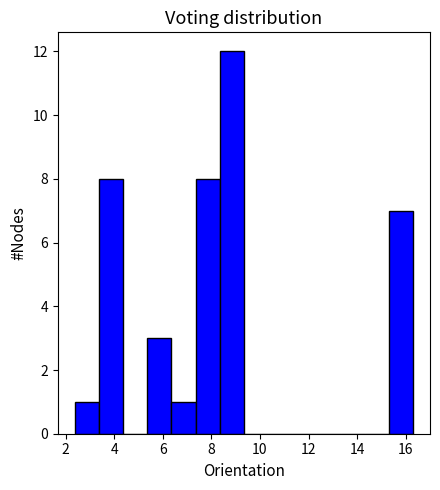

Which range on the x-axis has the tallest bar?

8.4 to 9.4